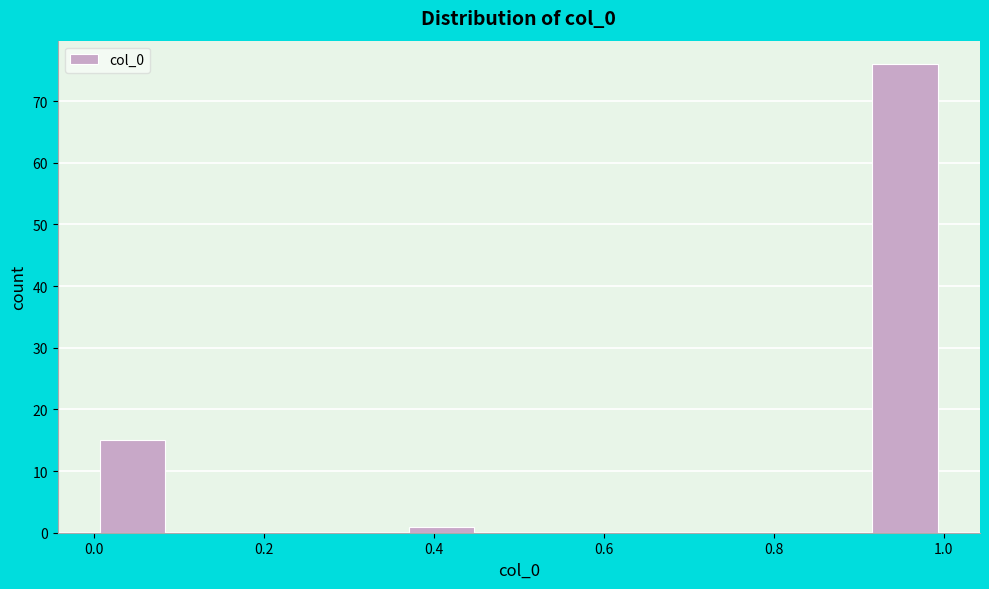

Reading left to right, transcribe this chart: for each bar, give the range it covers on the x-axis and its height. Neither the bar edges nor the heights are printed on the chart, so give them approximately, as read against the axes.

0.00 to 0.10: 15
0.10 to 0.18: 0
0.18 to 0.28: 0
0.28 to 0.36: 0
0.36 to 0.46: 1
0.46 to 0.54: 0
0.54 to 0.64: 0
0.64 to 0.72: 0
0.72 to 0.82: 0
0.82 to 0.90: 0
0.90 to 1.00: 76